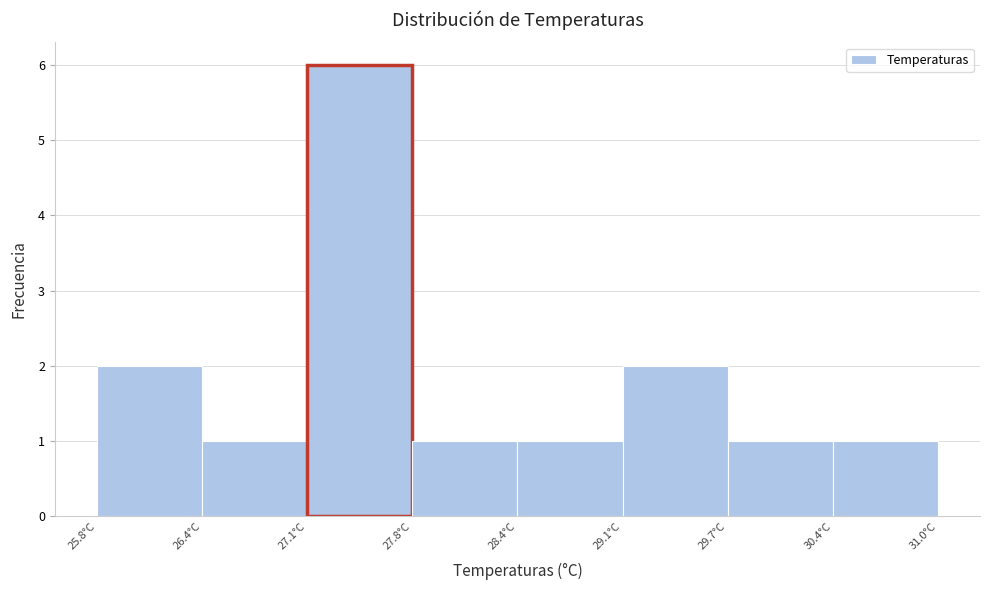

Which range on the x-axis has the tallest bar?

27.10 to 27.75